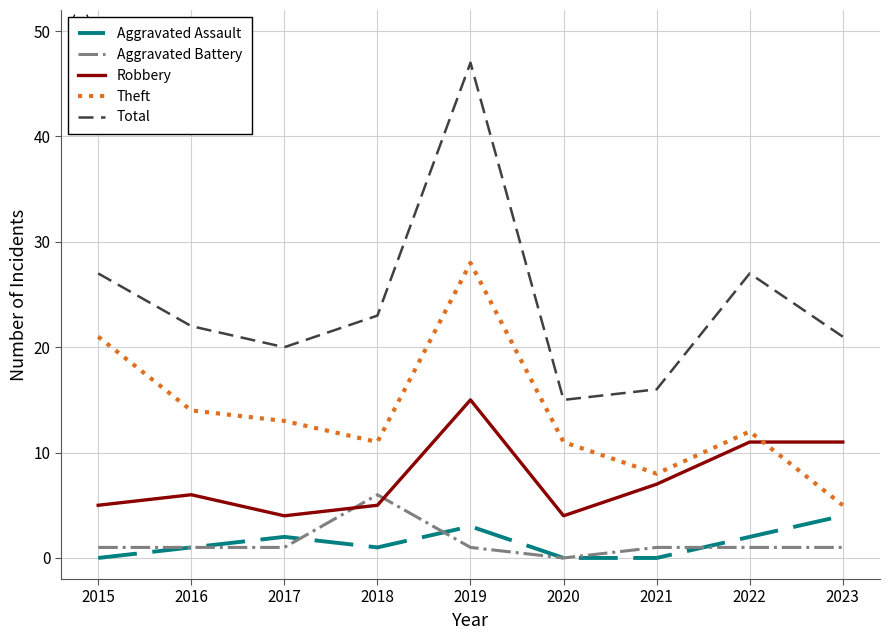

What is the sum of all Total values?

218